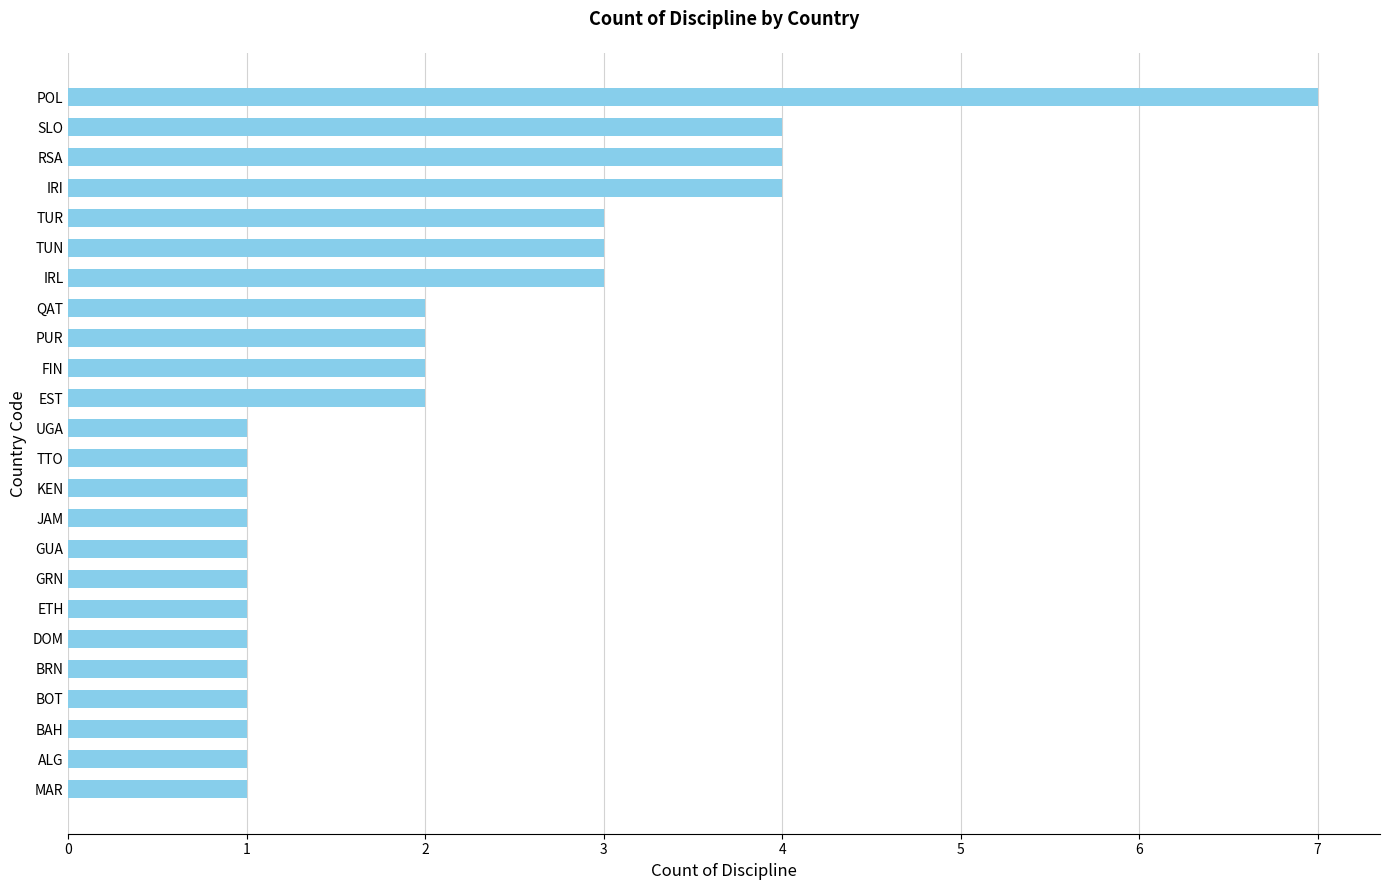

What is the smallest value displayed?

1